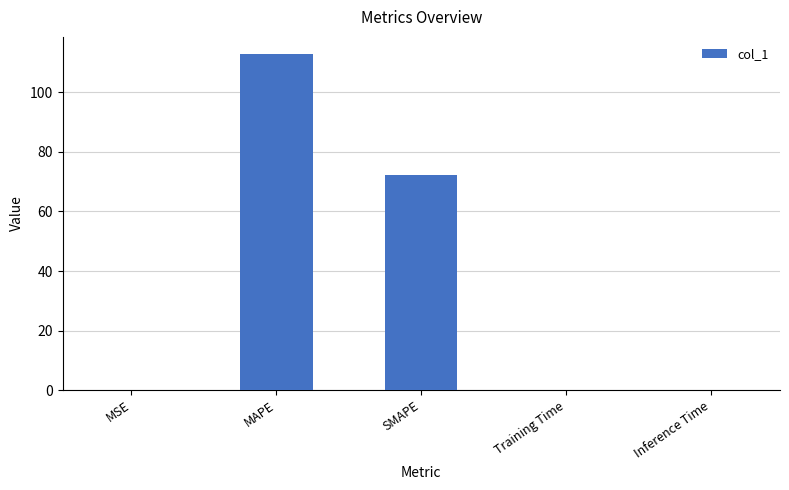

The chart shows a value of 72.2 at SMAPE. True or false?

True